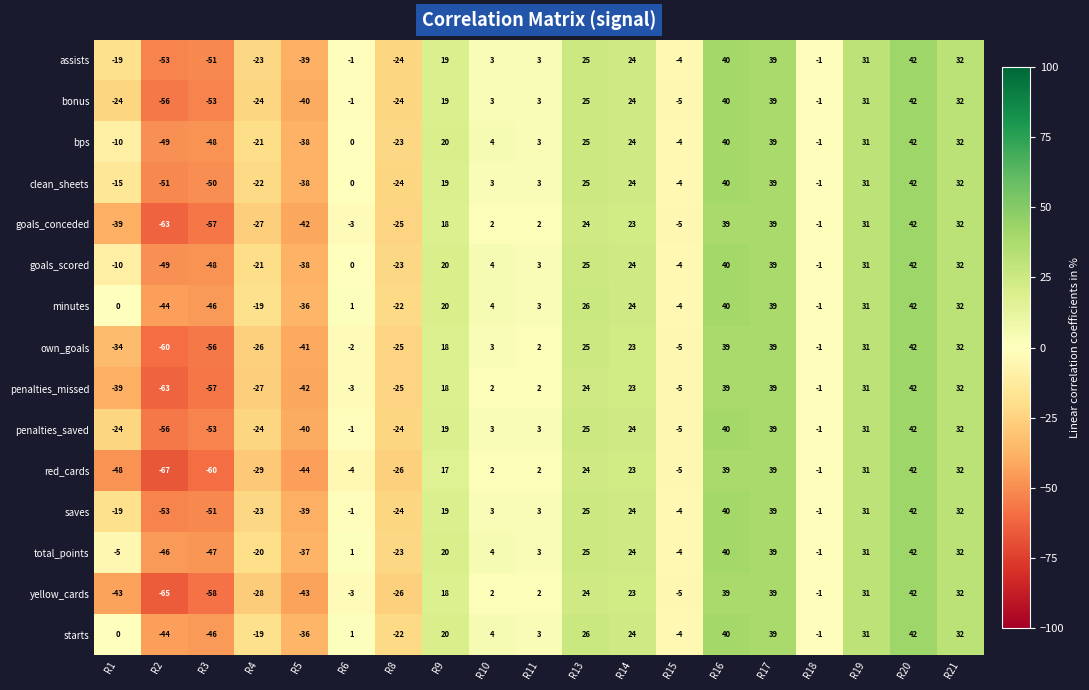

At which label is clean_sheets closest to -4?

R15